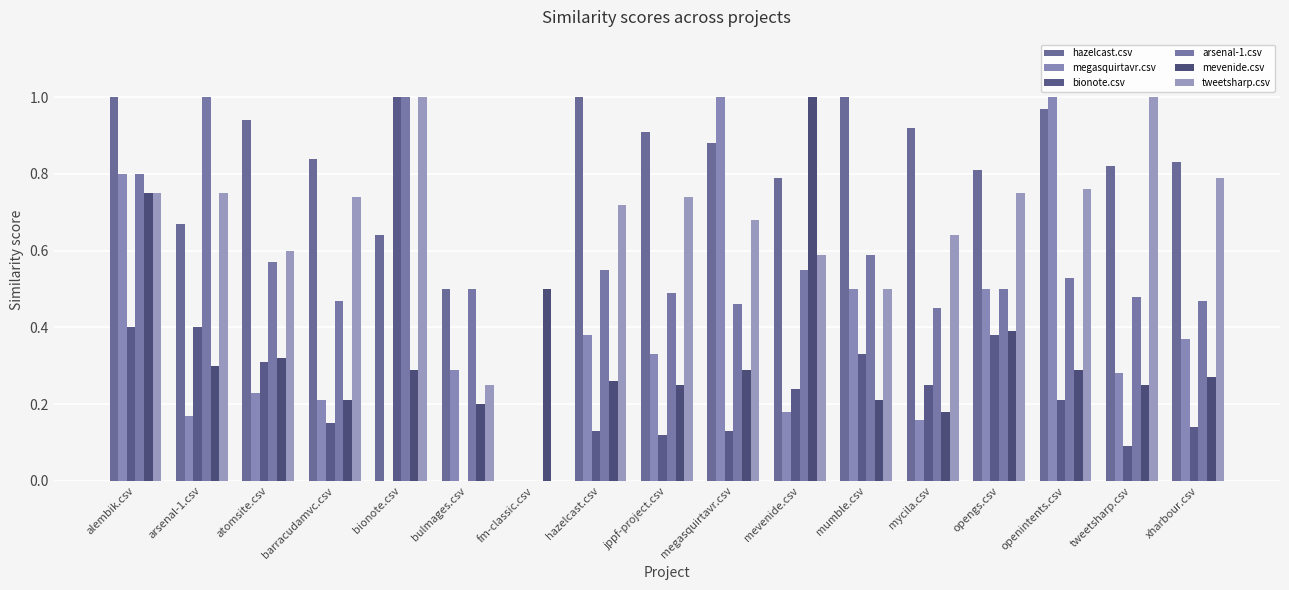

What is the spread (max minus min) of values at bulmages.csv?

0.5